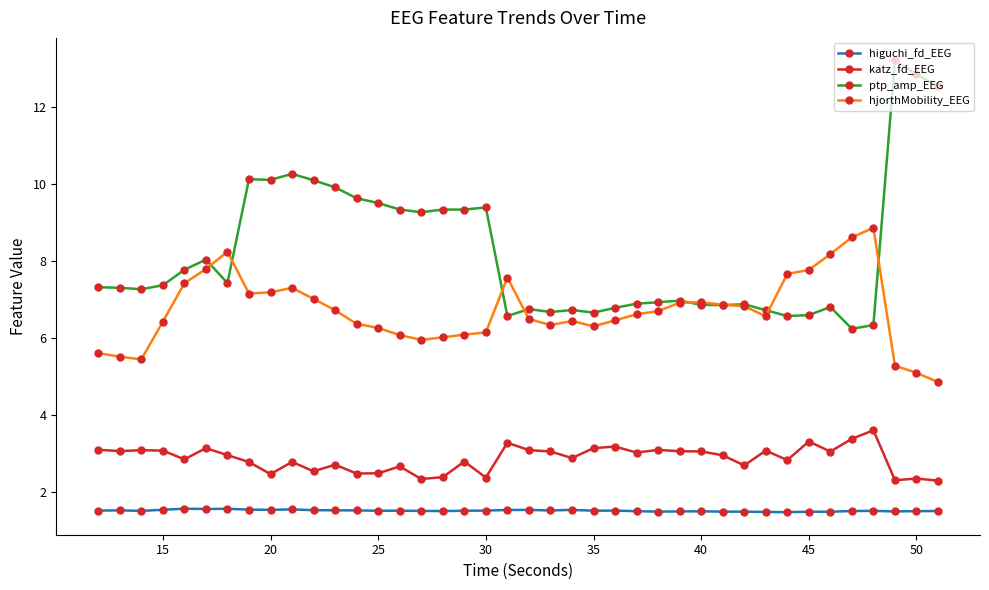

List the series in order of their peak value, highest first.

ptp_amp_EEG, hjorthMobility_EEG, katz_fd_EEG, higuchi_fd_EEG